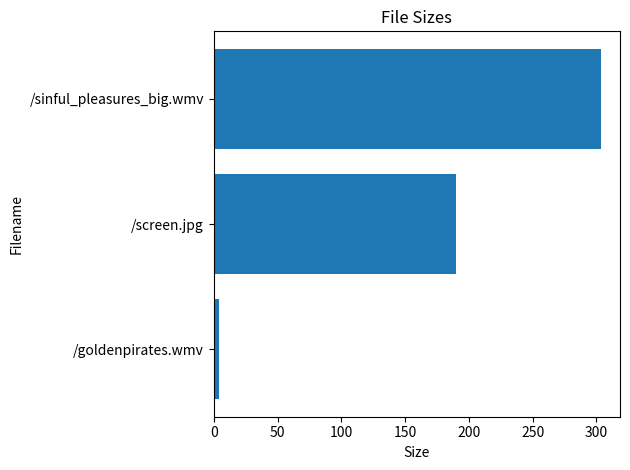

Rank the categories by value from highest to lowest.

/sinful_pleasures_big.wmv, /screen.jpg, /goldenpirates.wmv